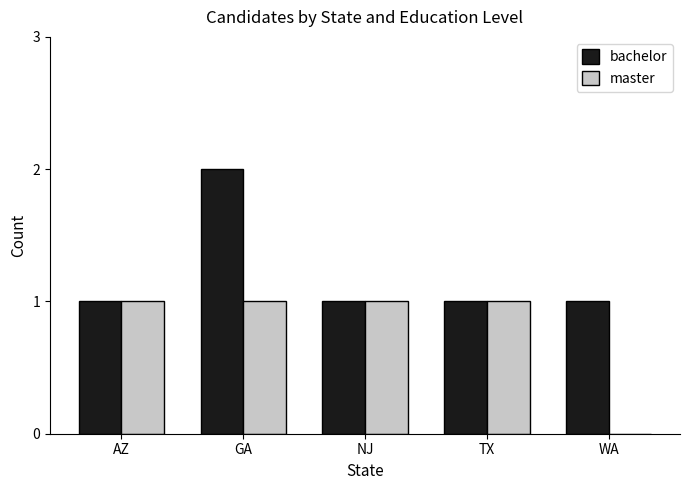

Which series changed the most between NJ and WA?

master